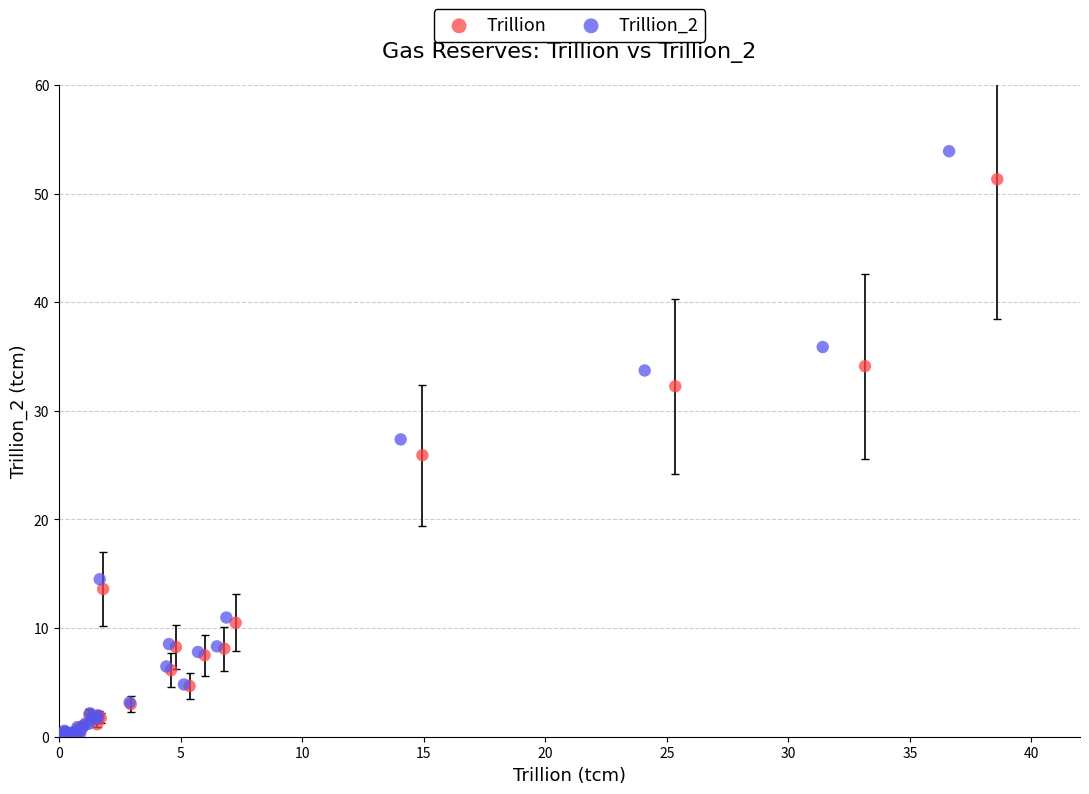

Which series has the largest Y range (max minus min)?

Trillion_2